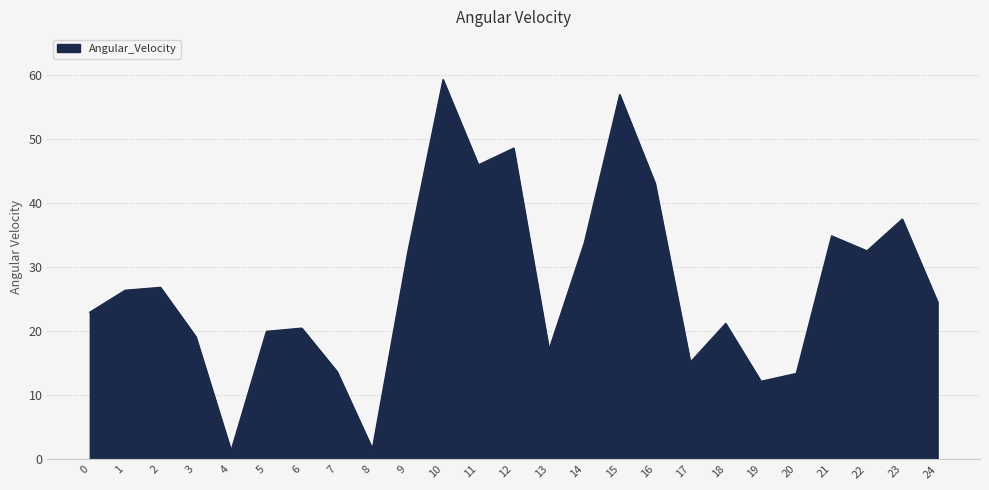

Is it true that the value at 17 is 15.2?

True